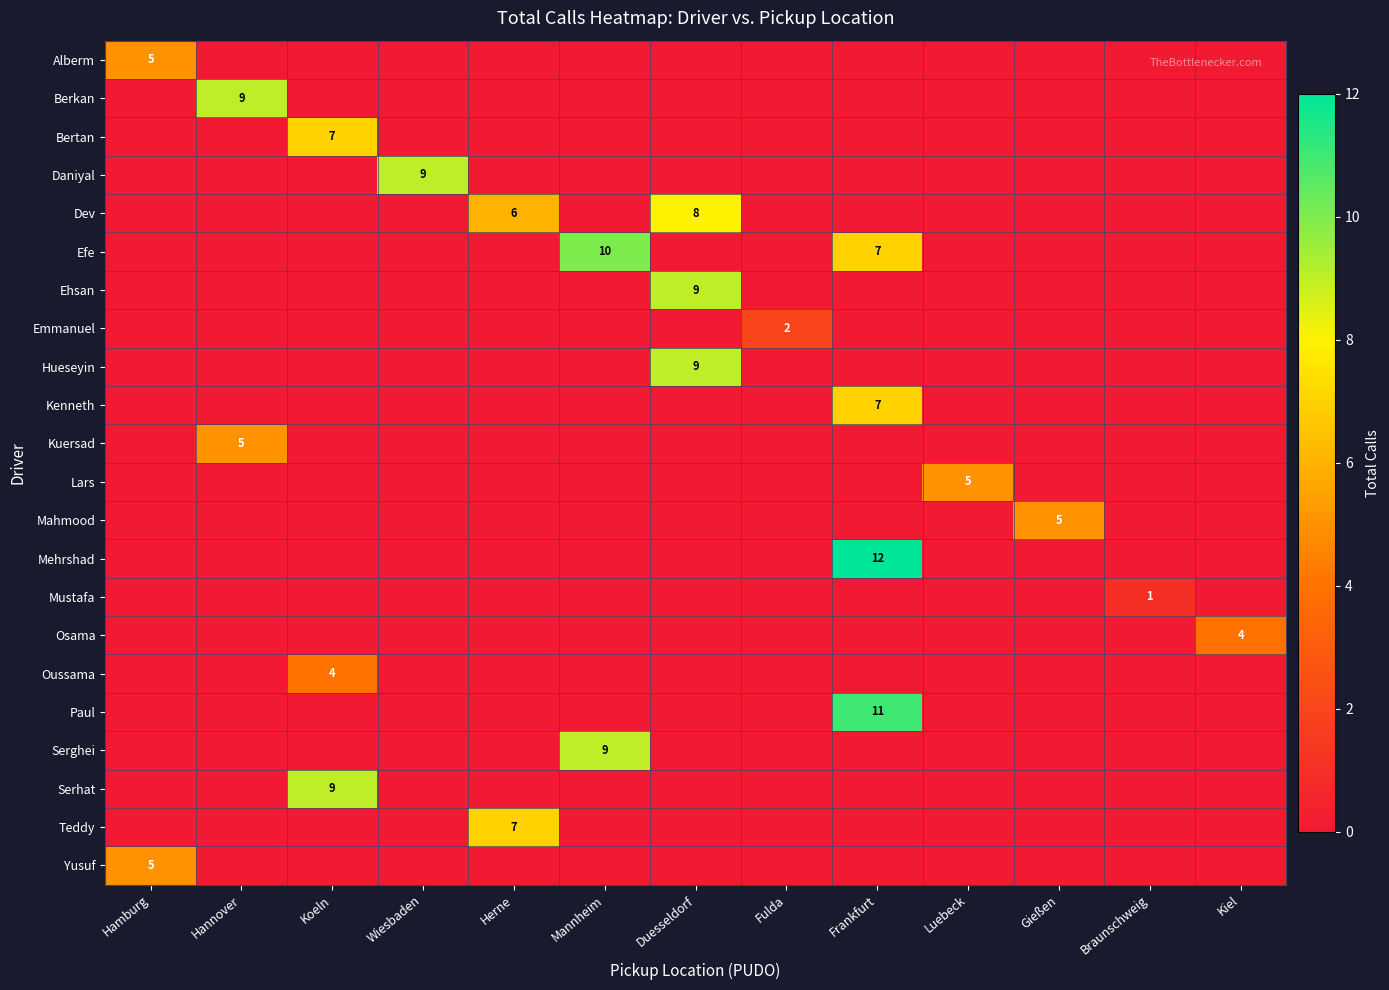

Where is Serhat nearest to the value 4?

Hamburg